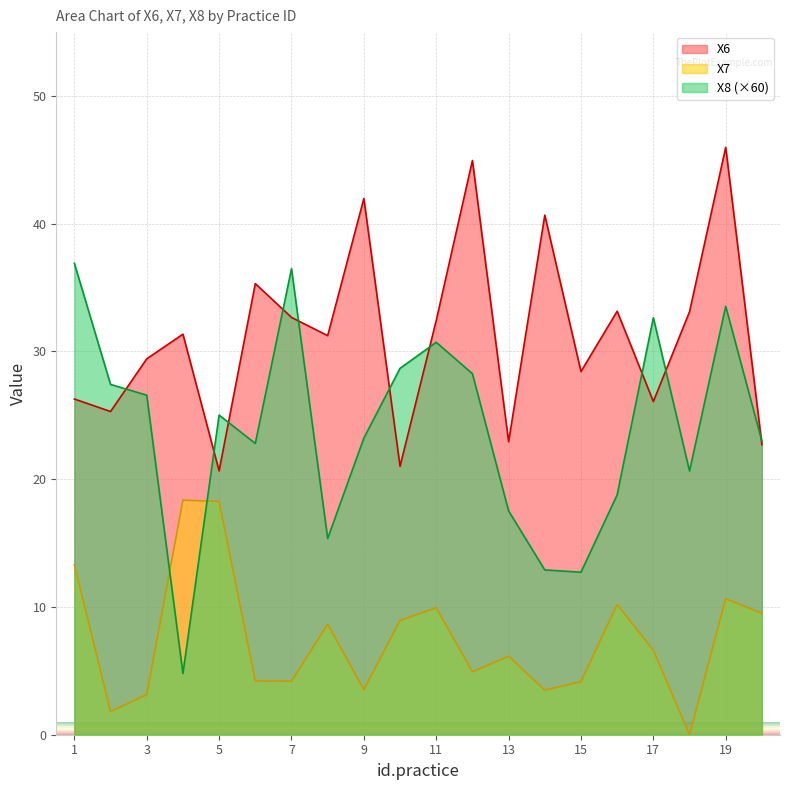

What are all the series names shown in the legend?

X6, X7, X8 (×60)